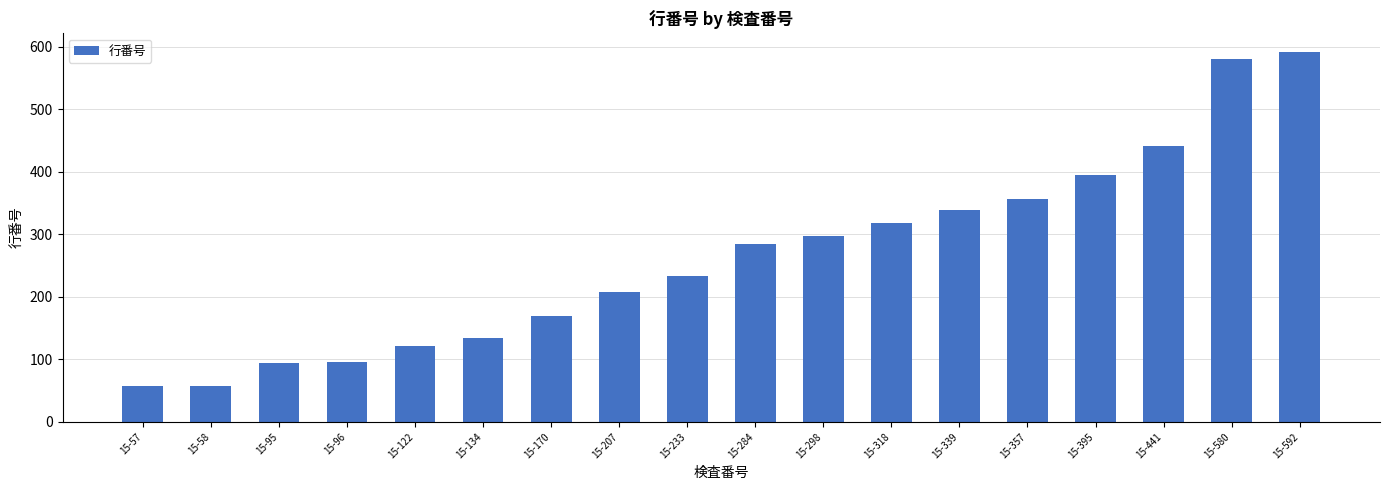

What is the difference between the maximum and minimum values?

535